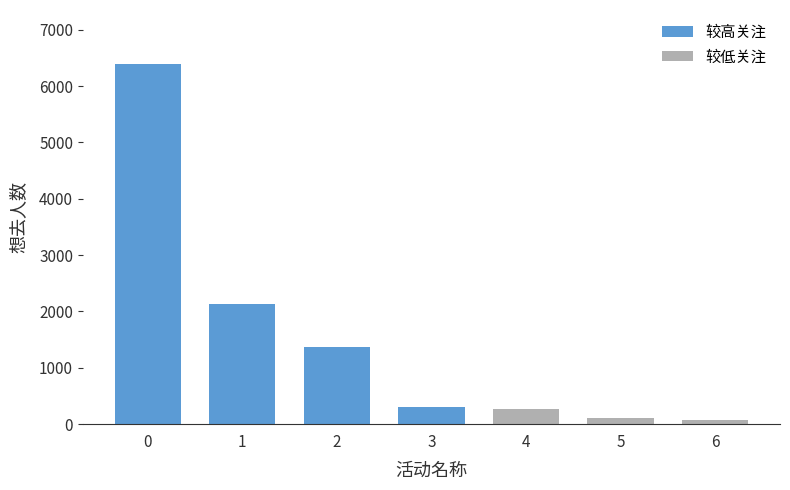

What is the difference between the maximum and second lowest values?

6275